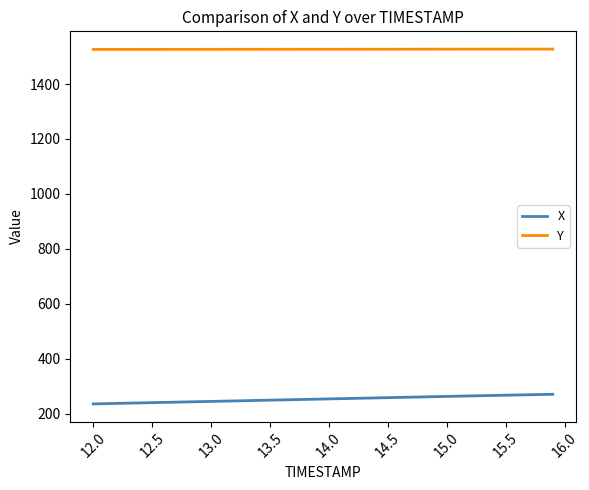

List the series in order of their overall mean, lowest first.

X, Y